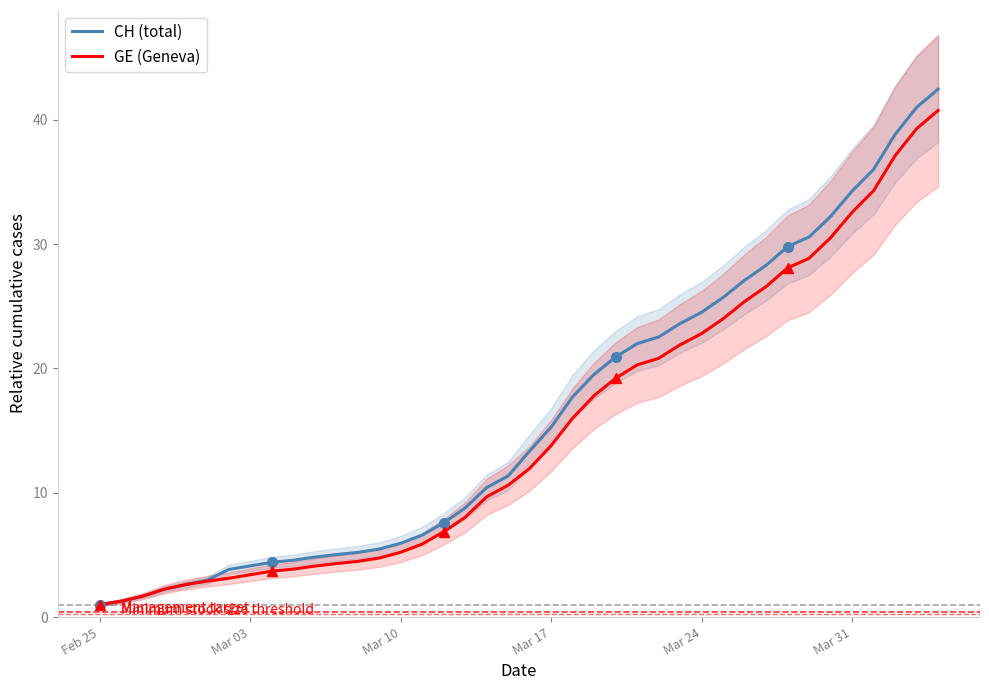

What is the maximum value for CH (total)?

42.5